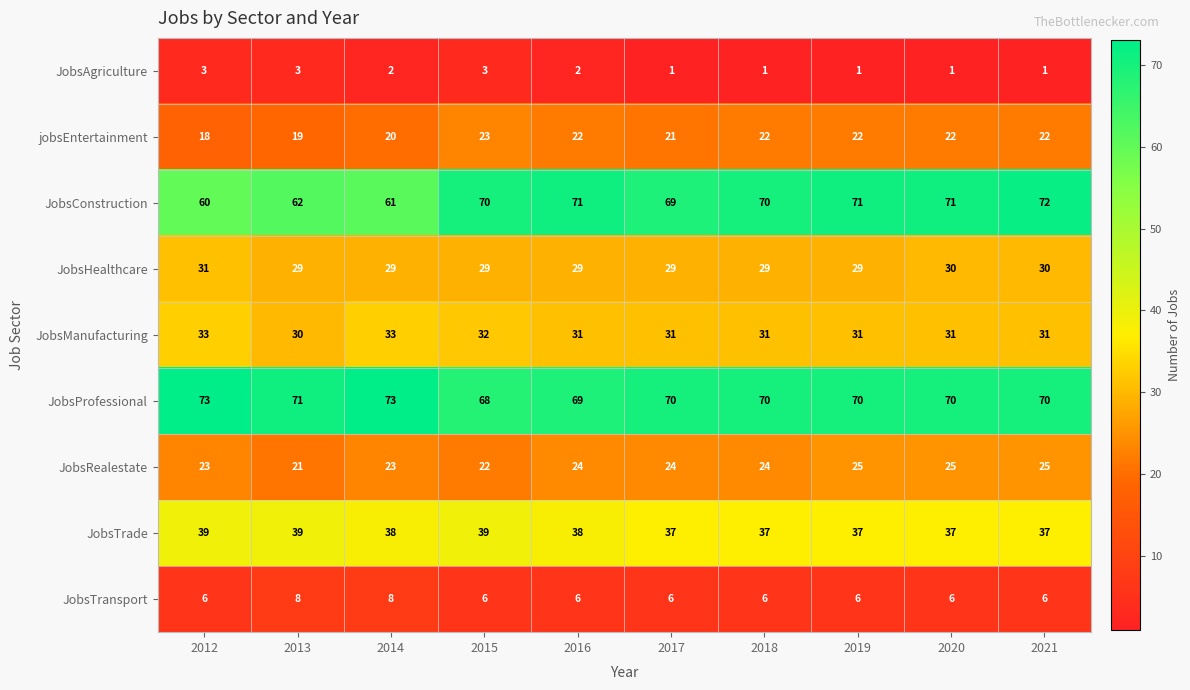

What is the lowest value of the JobsHealthcare series?

29